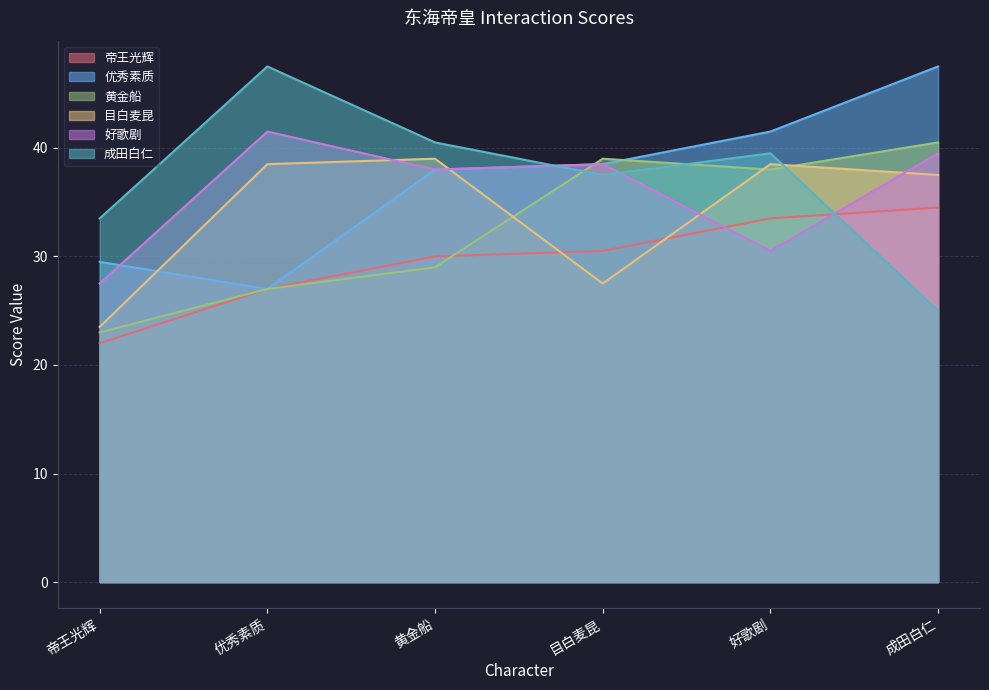

True or false: 目白麦昆 has a value of 38.5 at 优秀素质.

True